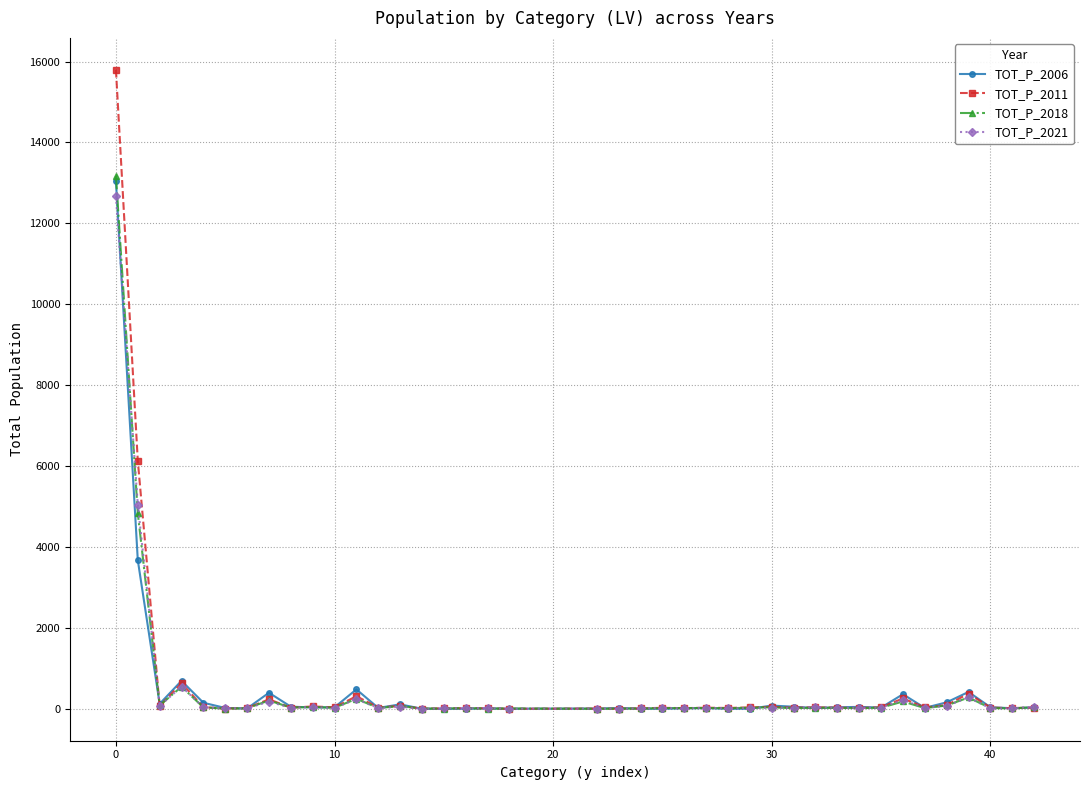

How many data points in TOT_P_2018 are less than 22?

20